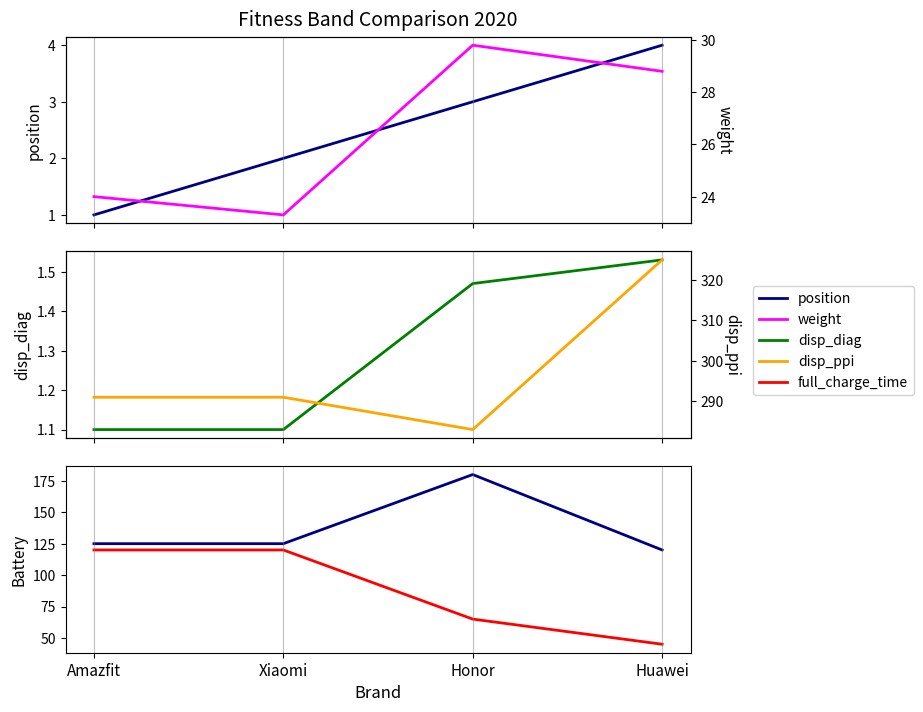

Reading left to right, transcribe all the data shown in this chart.

position: Amazfit=1.0	Xiaomi=2.0	Honor=3.0	Huawei=4.0
disp_diag: Amazfit=1.1	Xiaomi=1.1	Honor=1.5	Huawei=1.5
capacity_battery: Amazfit=125.0	Xiaomi=125.0	Honor=180.0	Huawei=120.0
full_charge_time: Amazfit=120.0	Xiaomi=120.0	Honor=65.0	Huawei=45.0
weight: Amazfit=24.0	Xiaomi=23.3	Honor=29.8	Huawei=28.8
disp_ppi: Amazfit=291.0	Xiaomi=291.0	Honor=283.0	Huawei=325.0